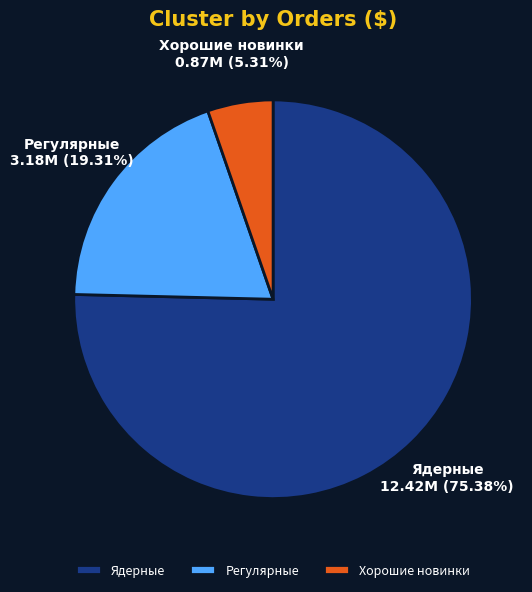

Approximately how many times larger is the value at Ядерные compared to Регулярные?

3.9